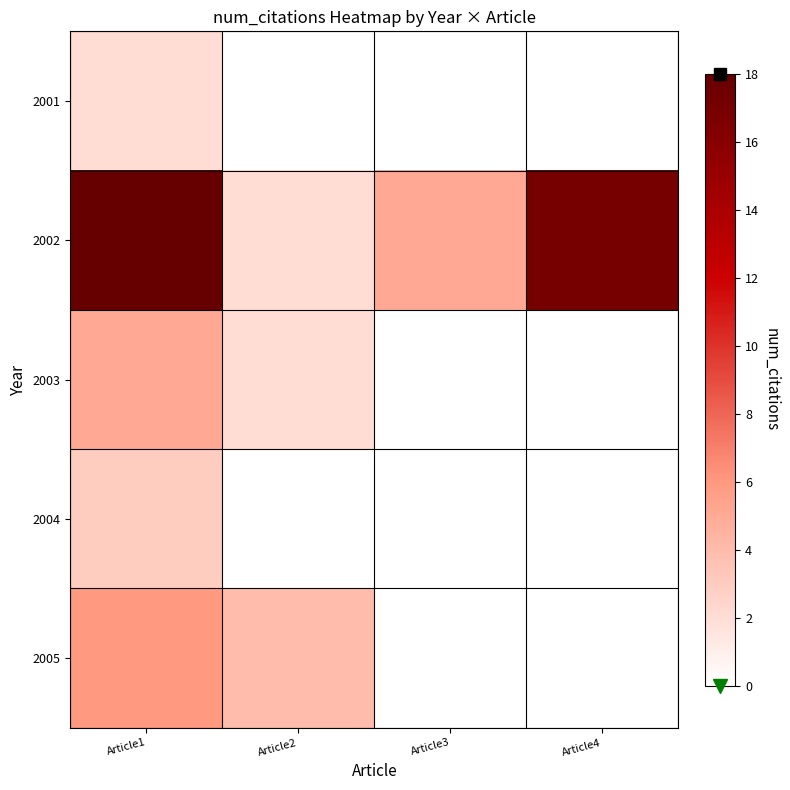

Count the number of data series in this chart.

5